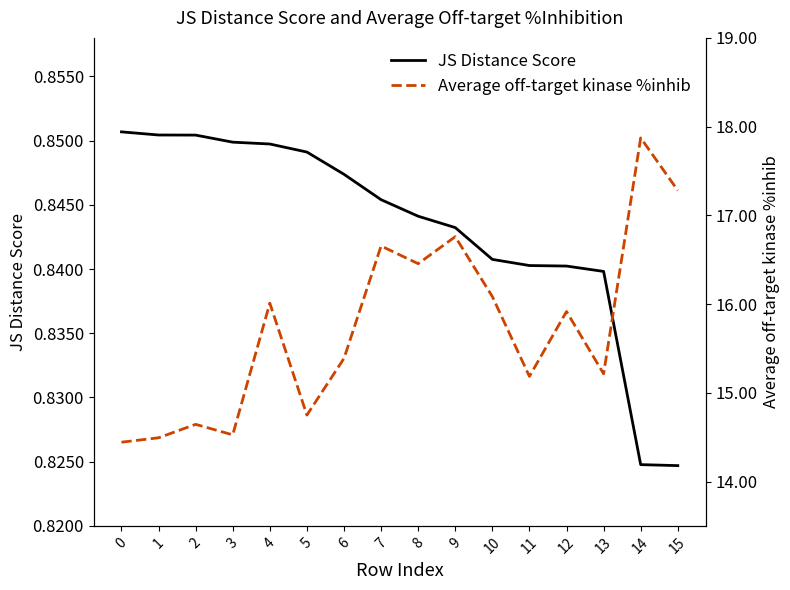

How many data points does each series have?

16